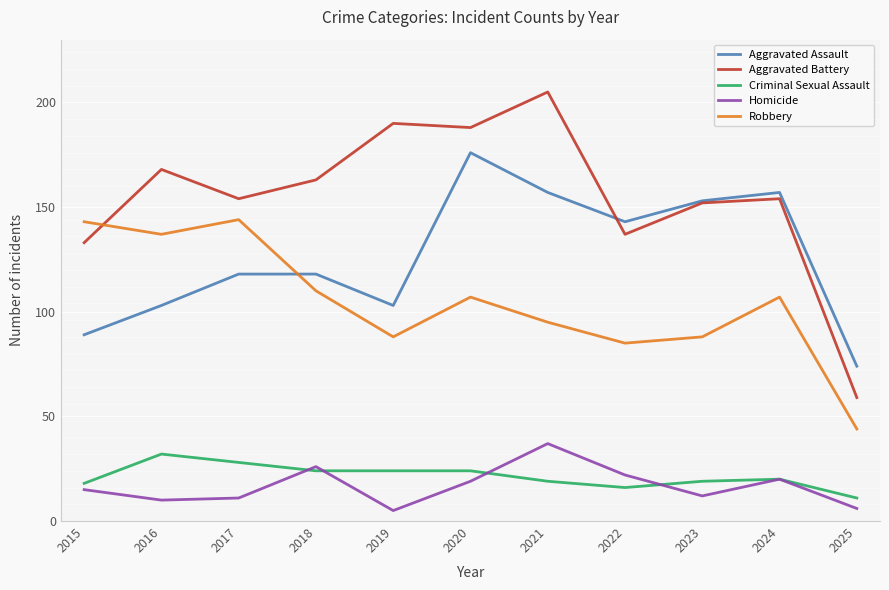

Read the Homicide value at 2024, to the nearest 10.

20